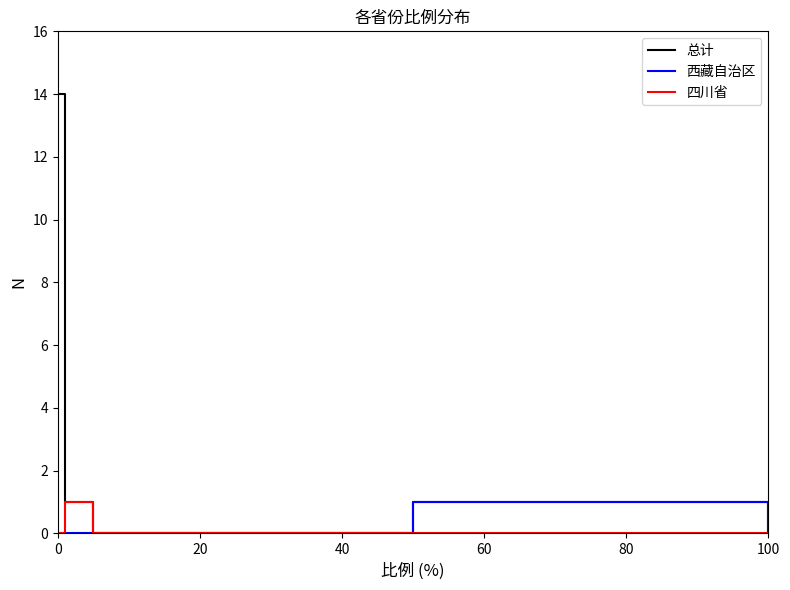

Which series has the widest spread of values?

总计